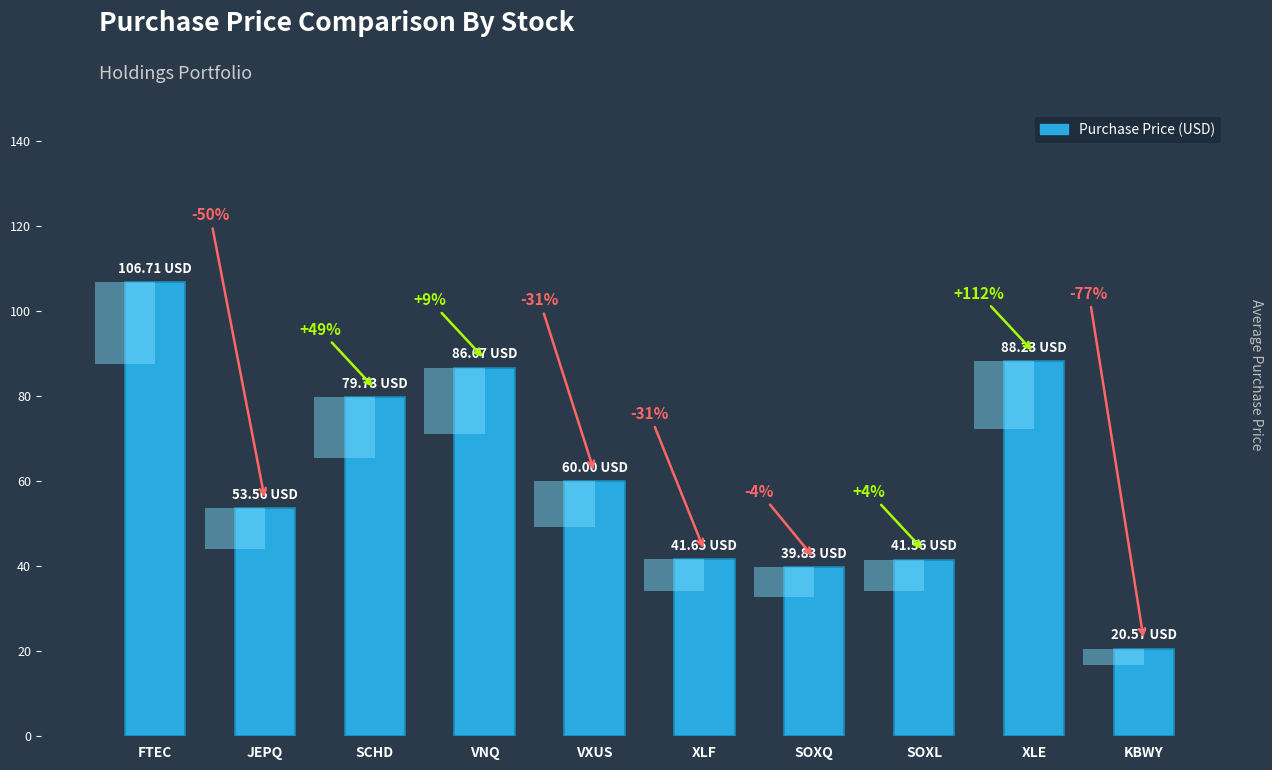

How many data points does each series have?

10